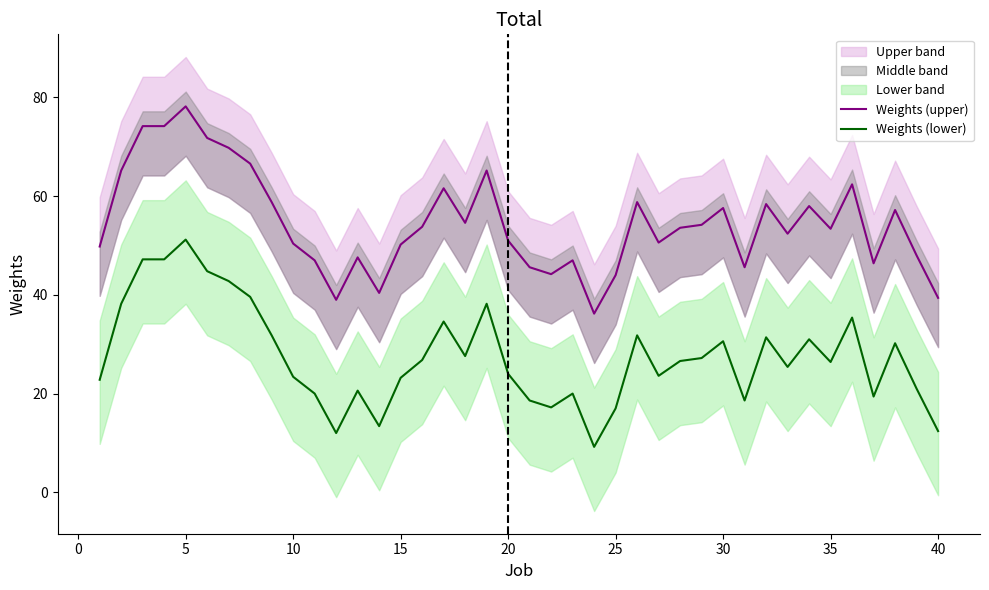

Which series has the largest range (max minus min)?

Weights (upper)